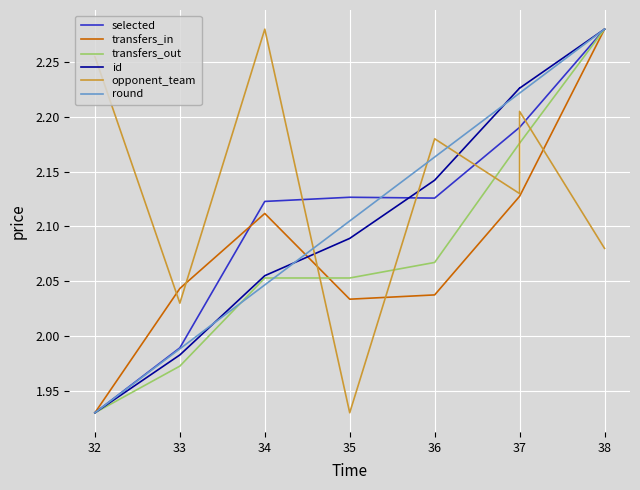

Rank the series at 32 from highest to lowest value.

opponent_team, selected, transfers_in, transfers_out, id, round